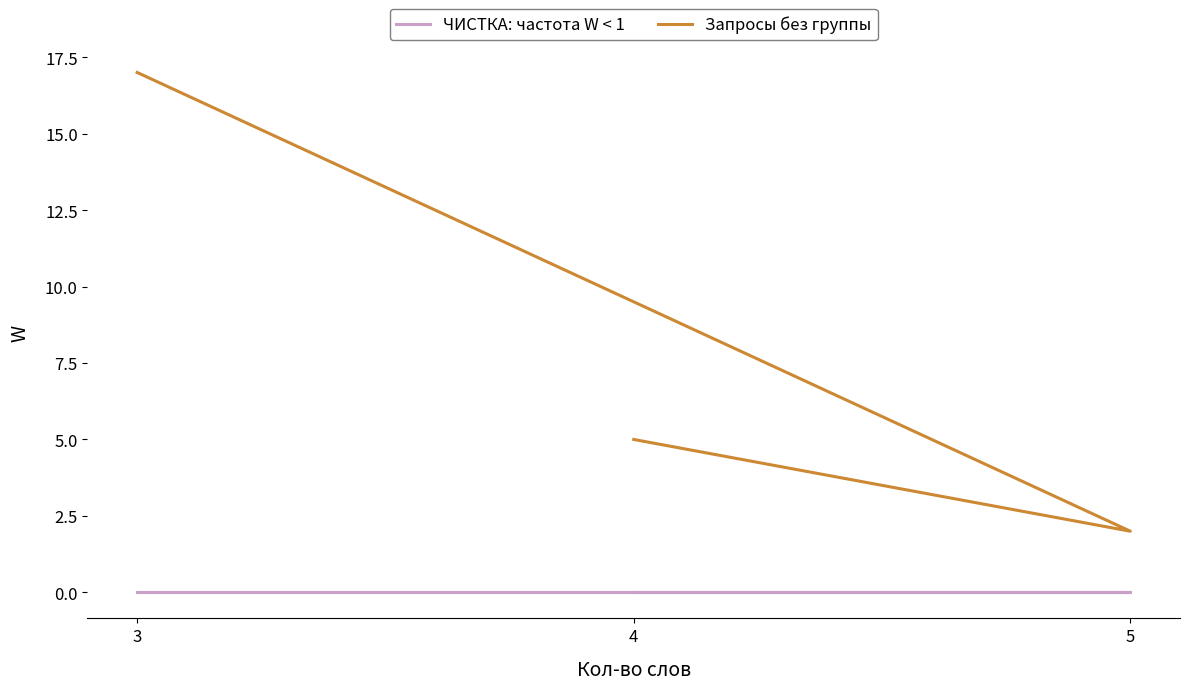

Count the values in the range 2 to 17.

3